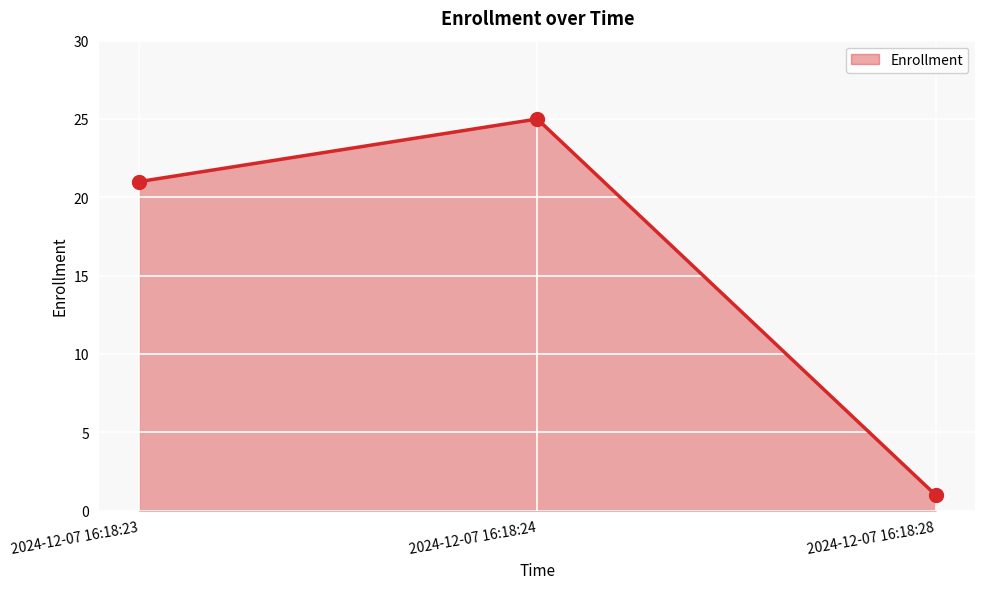

What is the change in value from 2024-12-07 16:18:23 to 2024-12-07 16:18:24?

+4